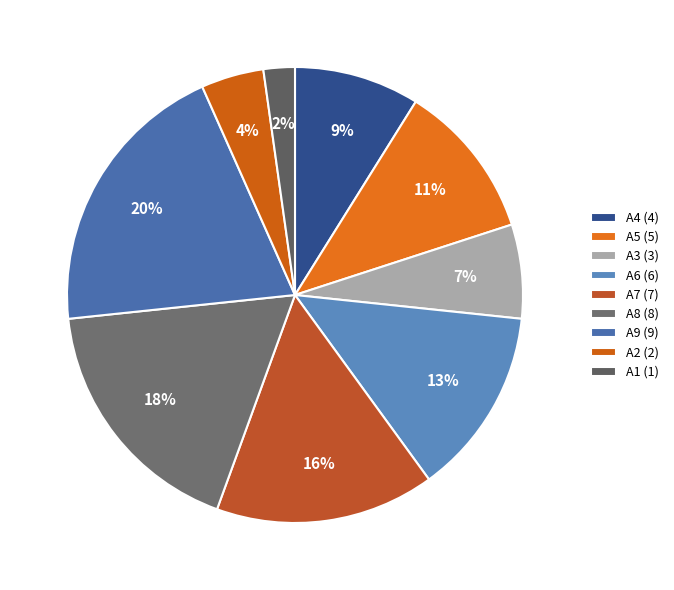

To the nearest percent, what percentage of the pie is A6?

13%